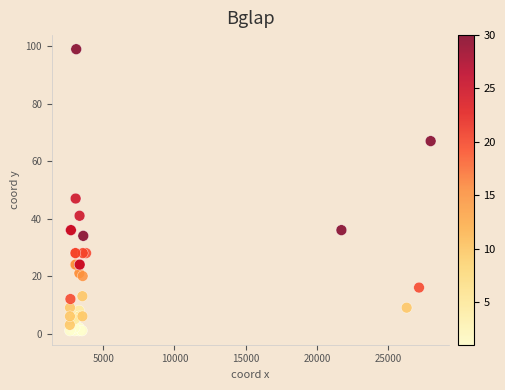

What Y value in the scatter plot is closest to 50?

47